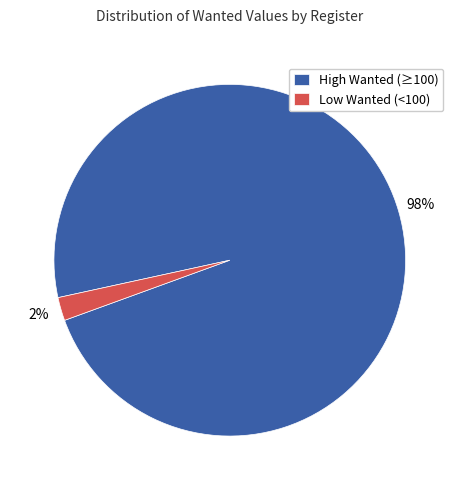

Which slice represents more than half of the pie?

High Wanted (≥100)